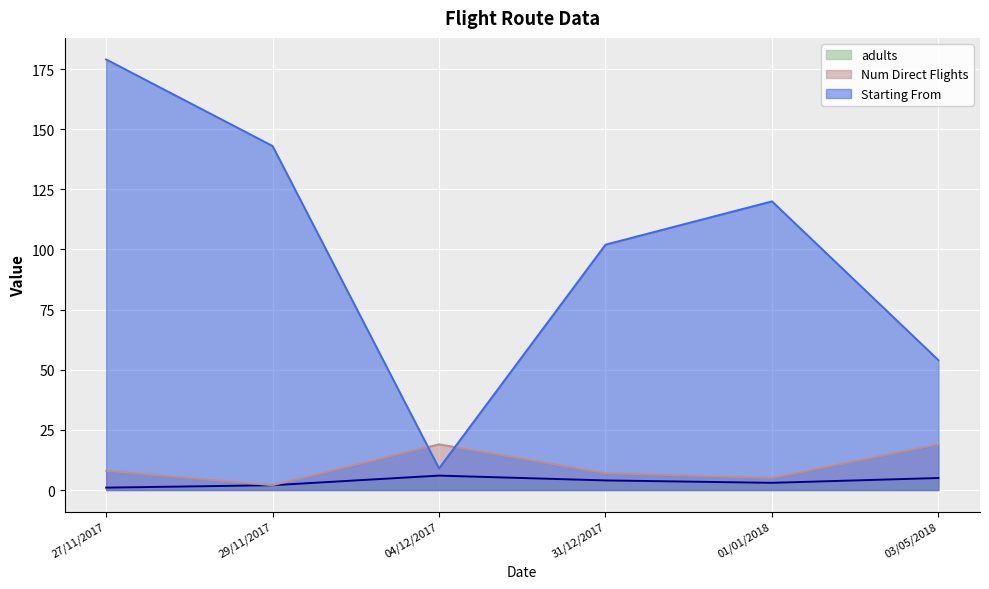

Reading left to right, list all the values displayed in this chart.

adults: 27/11/2017=1	29/11/2017=2	04/12/2017=6	31/12/2017=4	01/01/2018=3	03/05/2018=5
Num Direct Flights: 27/11/2017=8	29/11/2017=2	04/12/2017=19	31/12/2017=7	01/01/2018=5	03/05/2018=19
Starting From: 27/11/2017=179	29/11/2017=143	04/12/2017=9	31/12/2017=102	01/01/2018=120	03/05/2018=54